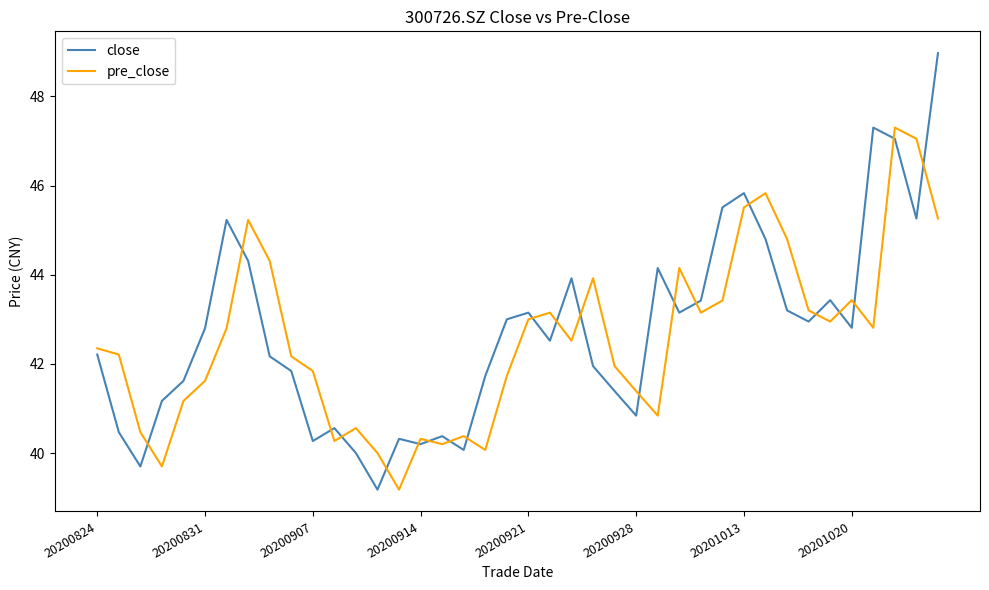

What is the maximum value shown in the chart?

49.0